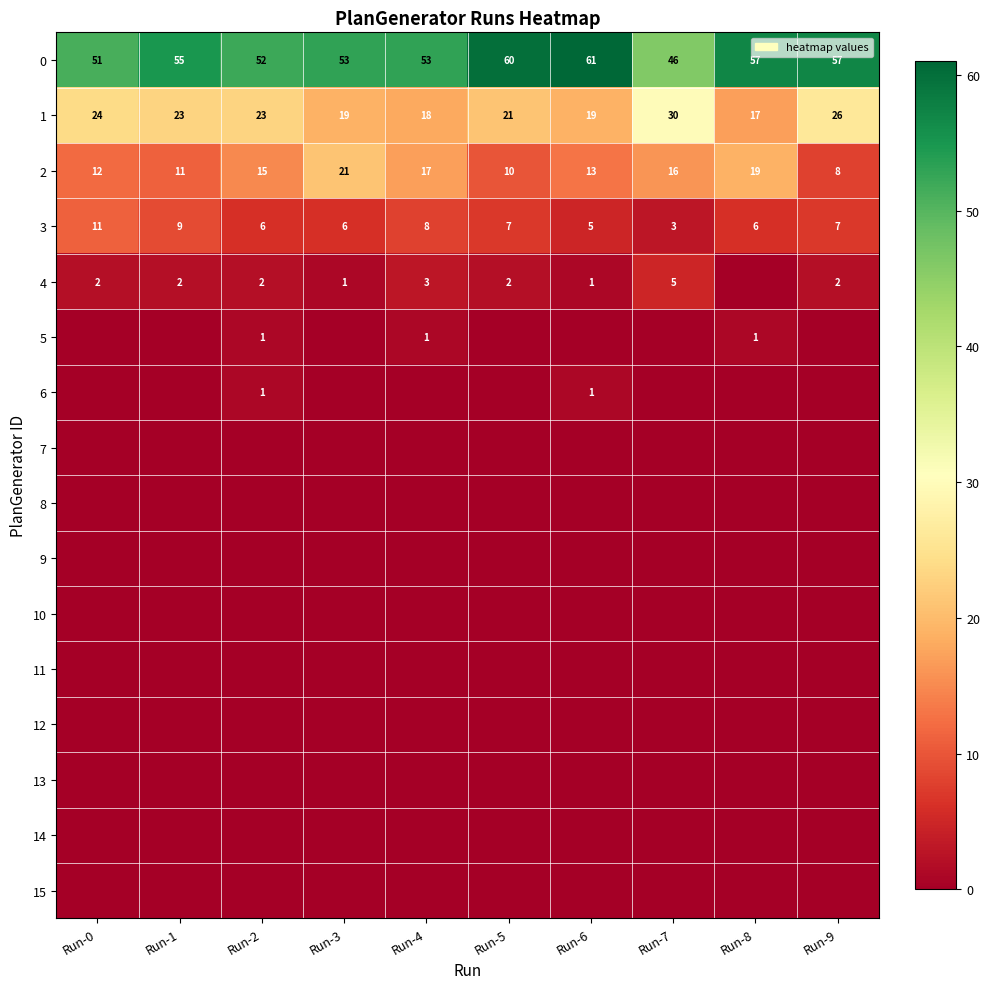

Which category has the lowest value in the 3 series?

Run-7